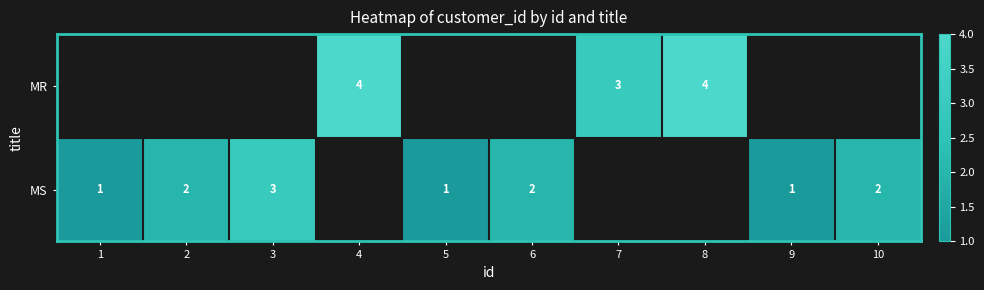

True or false: MR has a value of 5 at 7.

False